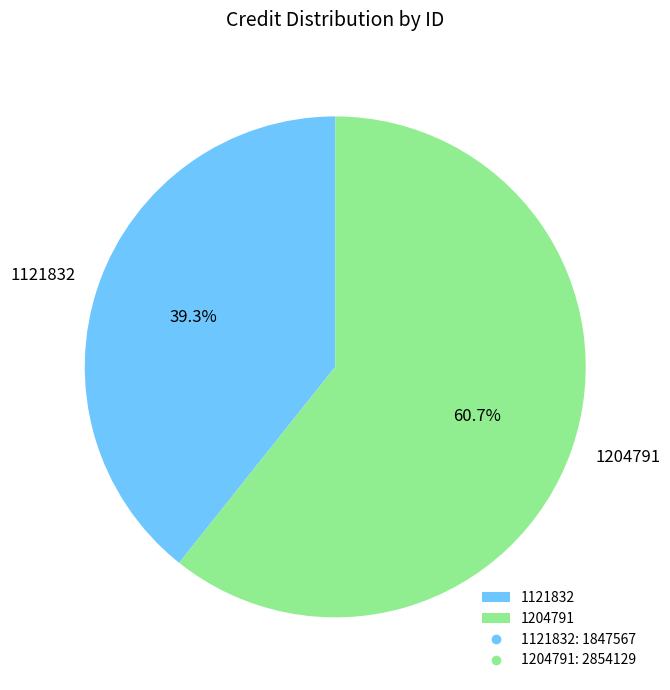

To the nearest percent, what is the difference between the largest and smallest slice percentages?

21%